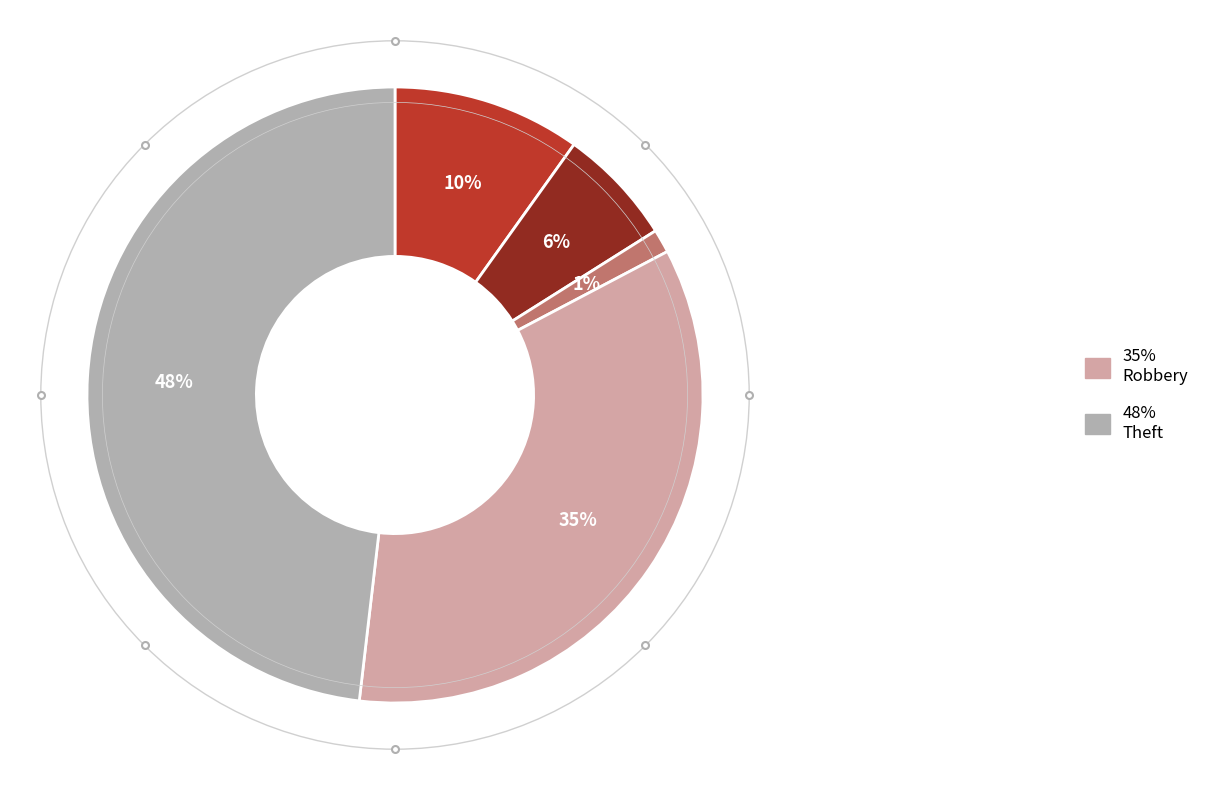

Is there a majority slice in this chart?

No